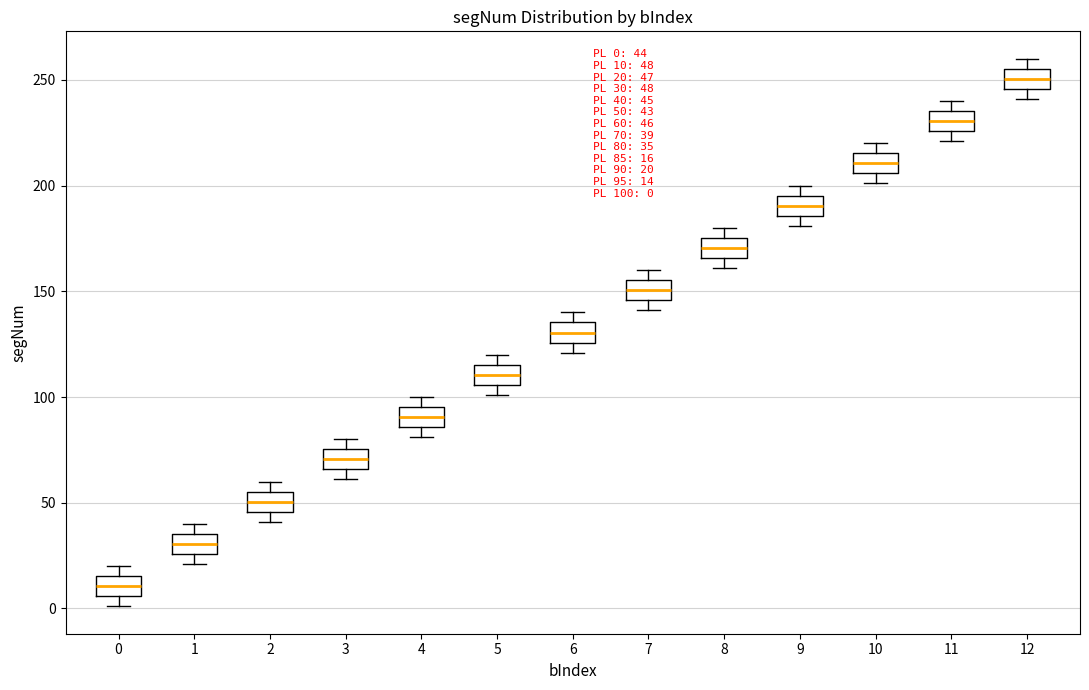

Which box's median line is the lowest?

0